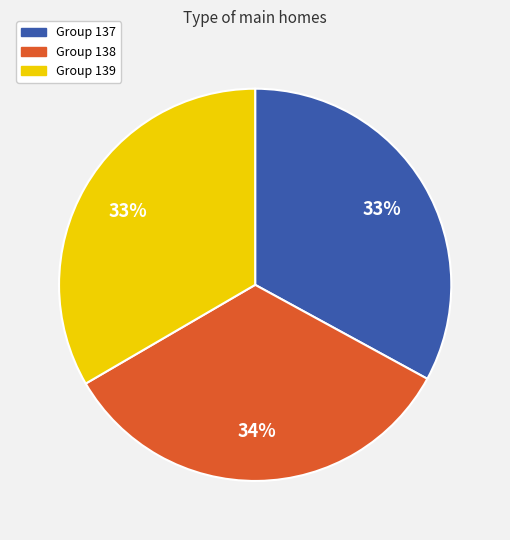

To the nearest percent, what is the average slice percentage?

33%